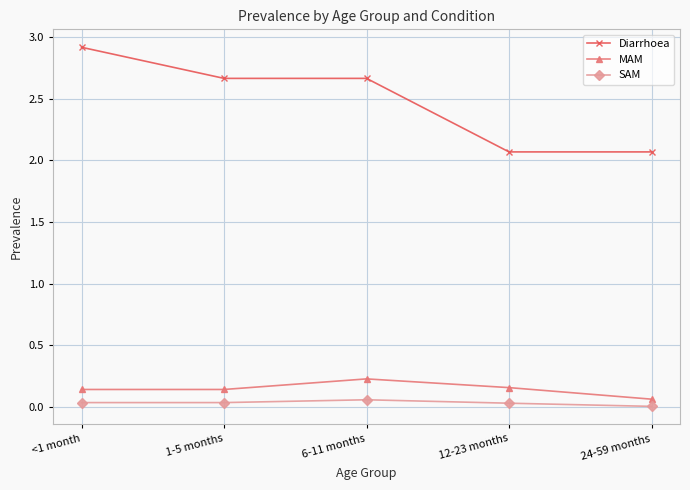

What are all the series names shown in the legend?

Diarrhoea, MAM, SAM